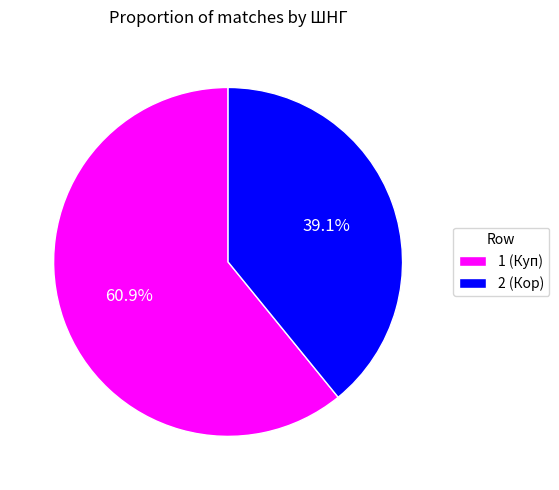

Approximately how many times larger is the value at 1 (Куп) compared to 2 (Кор)?

1.6